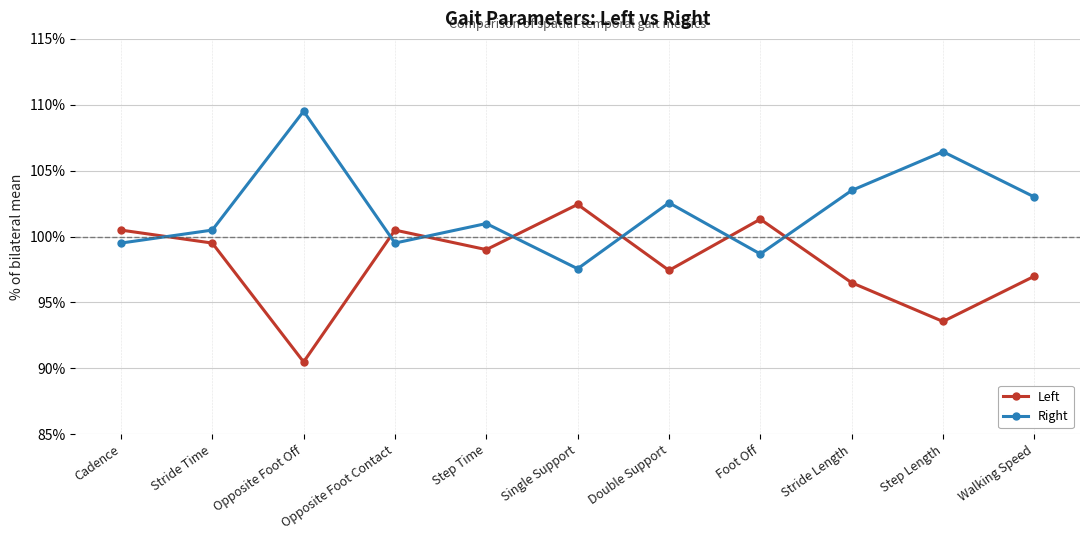

The value of Left at Step Time is 20.2. True or false?

False